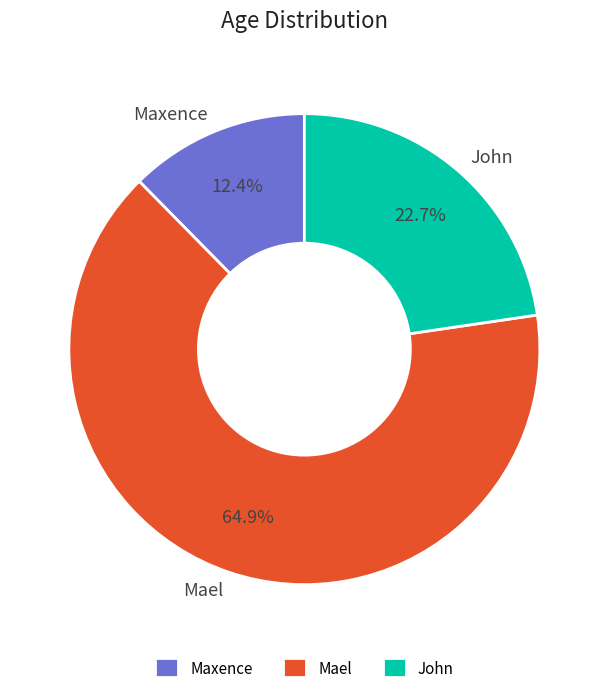

Is there a majority slice in this chart?

Yes